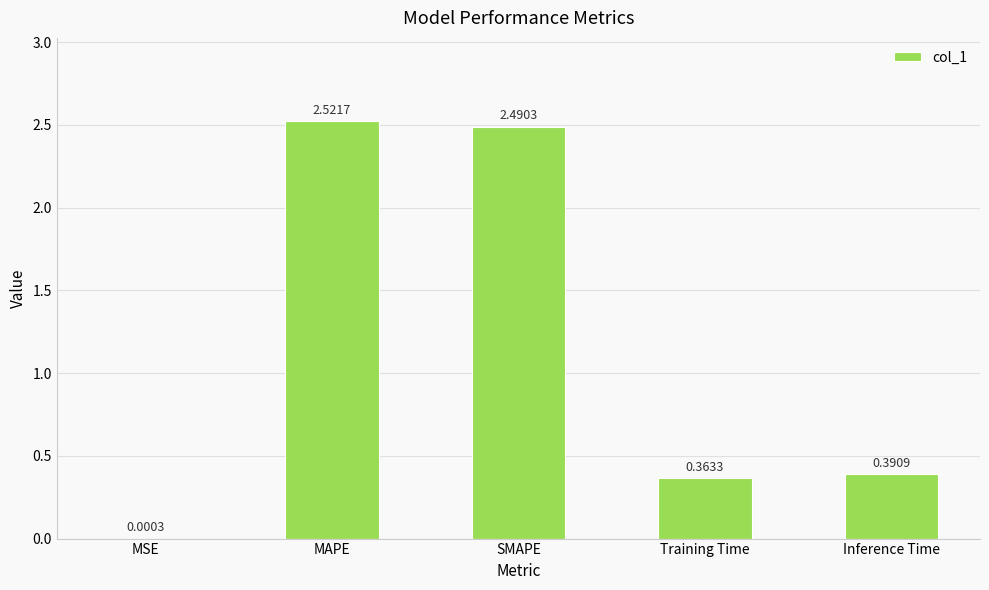

Which category has the highest value across all series?

MAPE